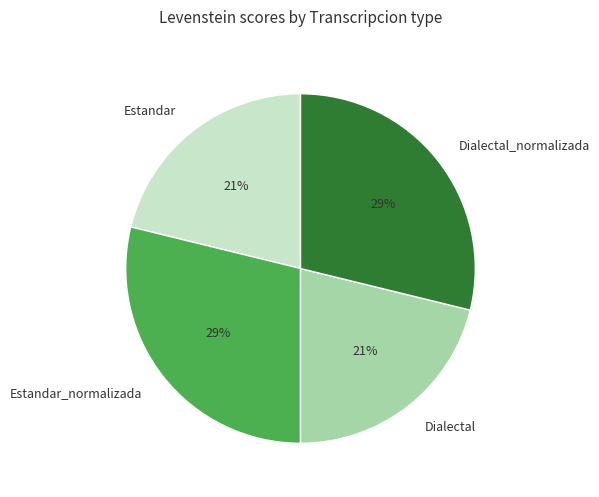

Count the number of slices in the pie.

4